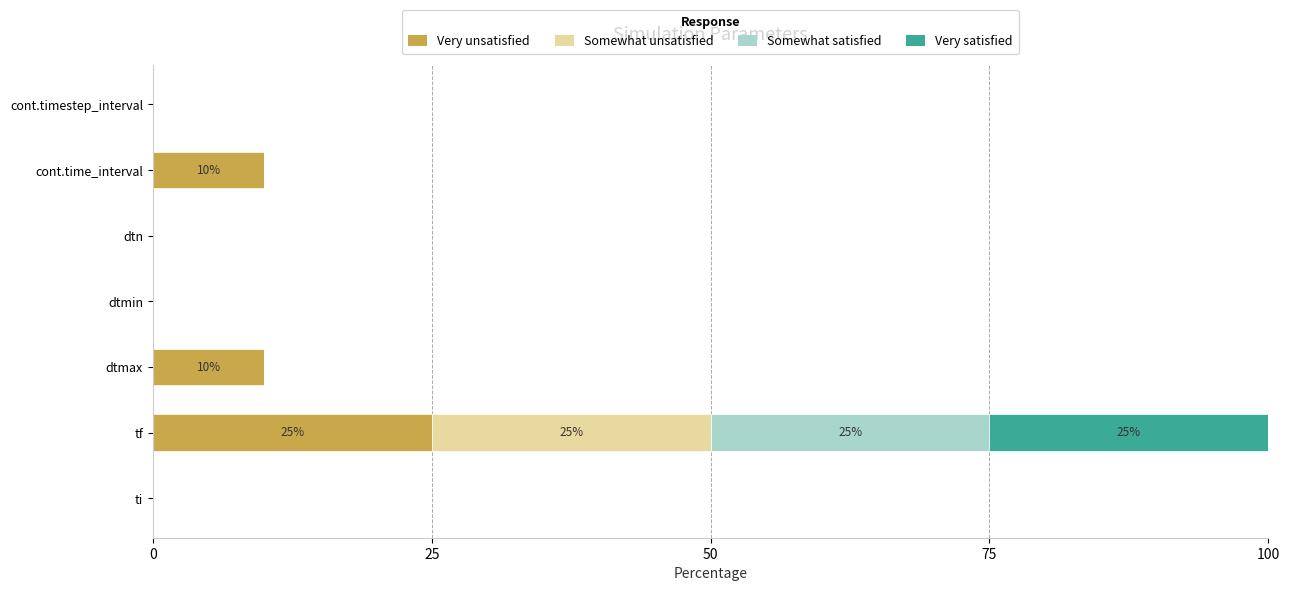

Count the number of categories in the chart.

7